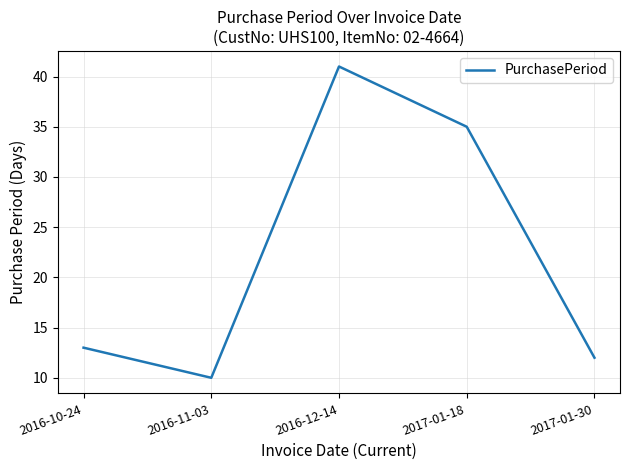

At which category does the chart reach its peak across all series?

2016-12-14